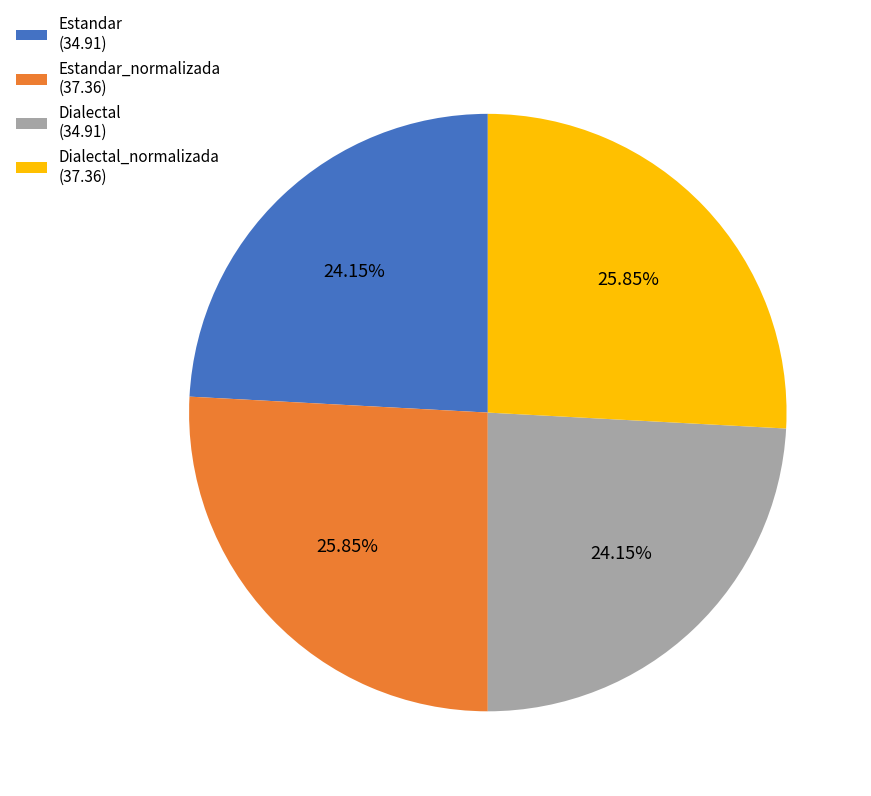

Is there any slice that represents more than half of the pie?

No